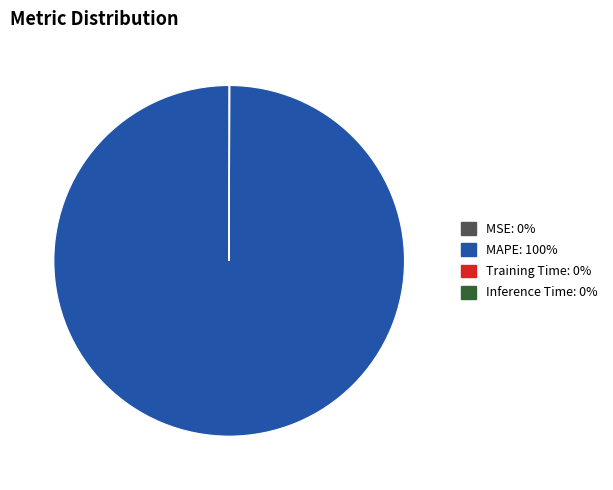

Is there a majority slice in this chart?

Yes